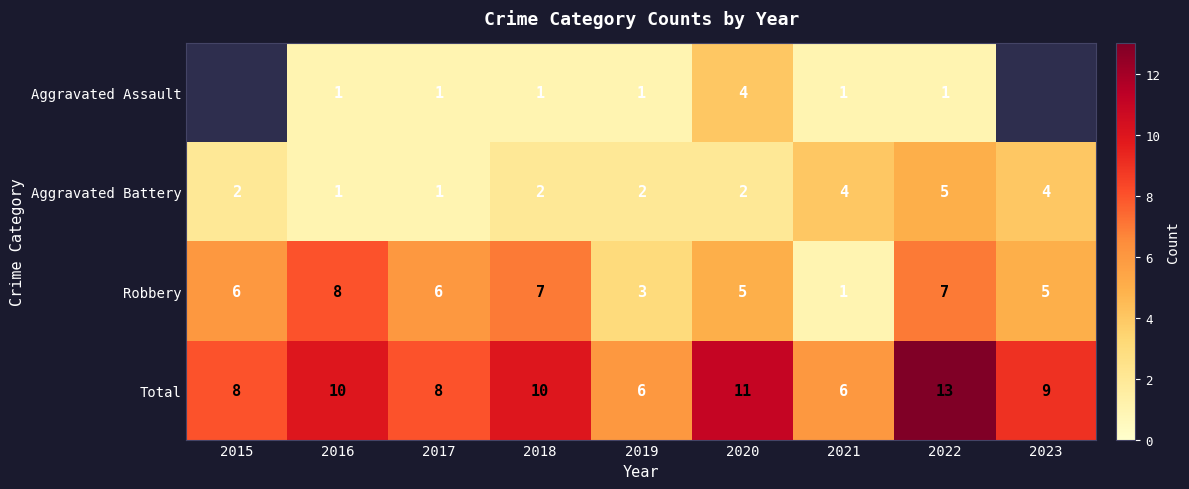

Which series has the largest range (max minus min)?

Robbery